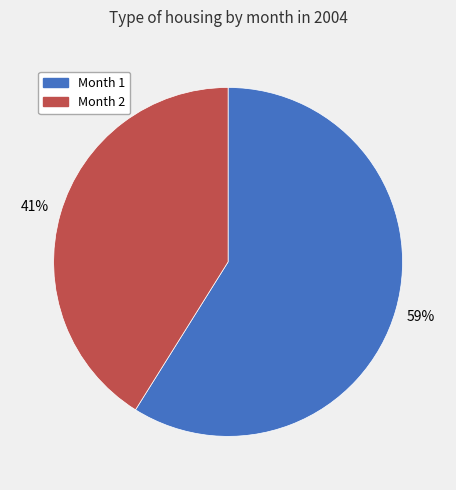

Is the sum of Month 2 and Month 1 greater than half?

Yes